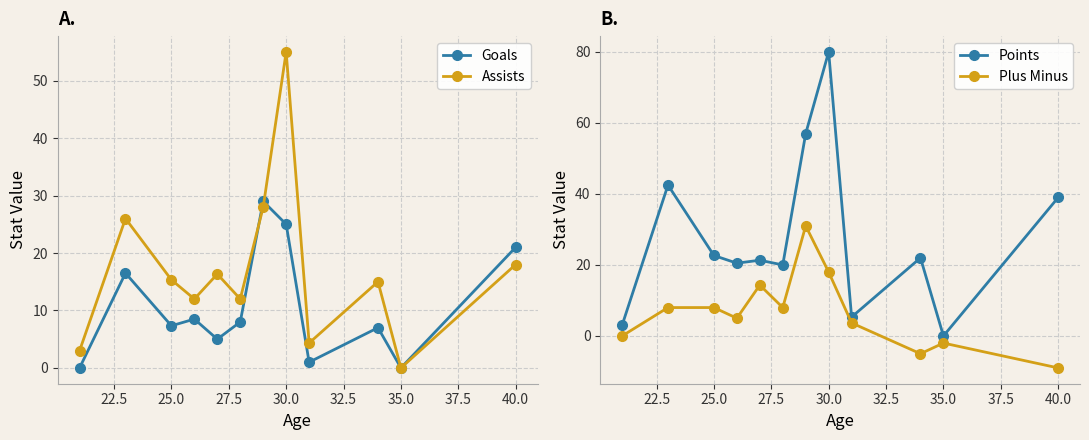

In Goals, how many points are lower than both neighbors (excluding endpoints)?

4